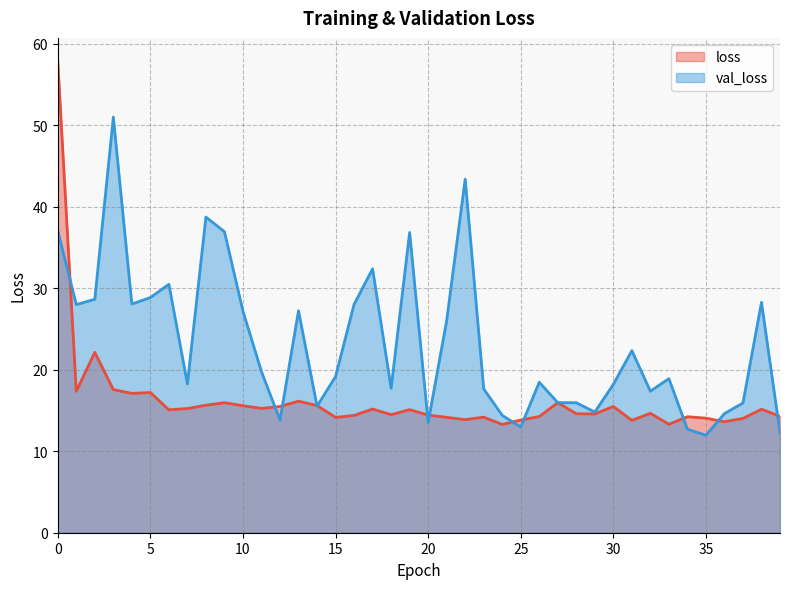

What is the value of the loss point at the 5th from the left?

17.1